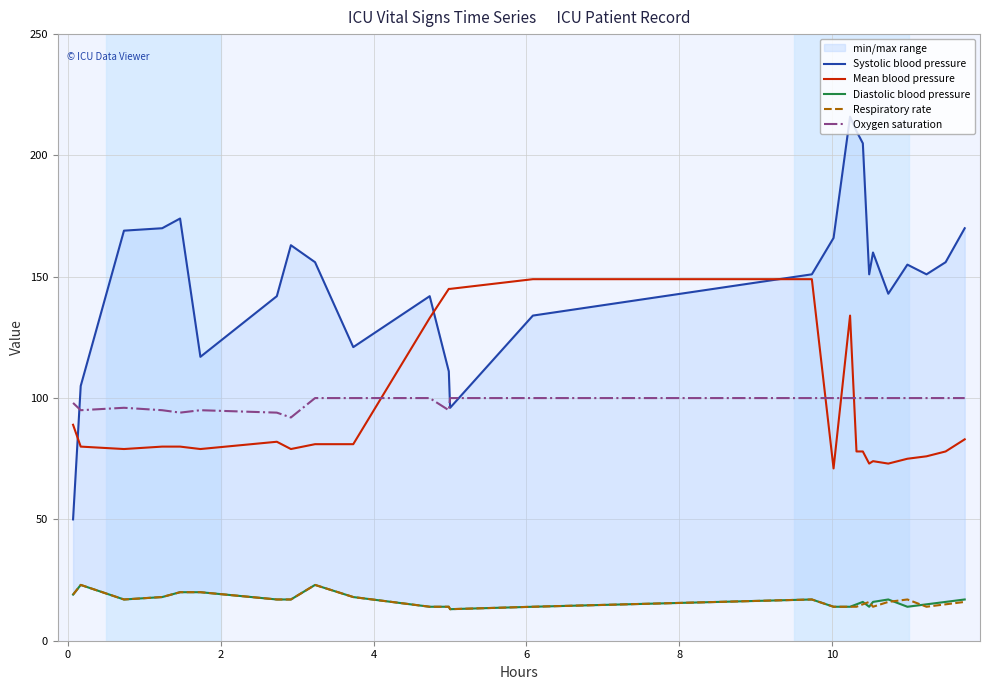

What is the lowest value of the Respiratory rate series?

13